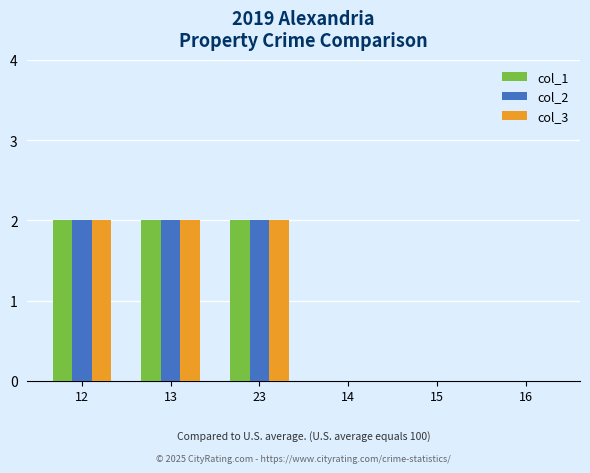

Is it true that col_2 equals 2 at 12?

True